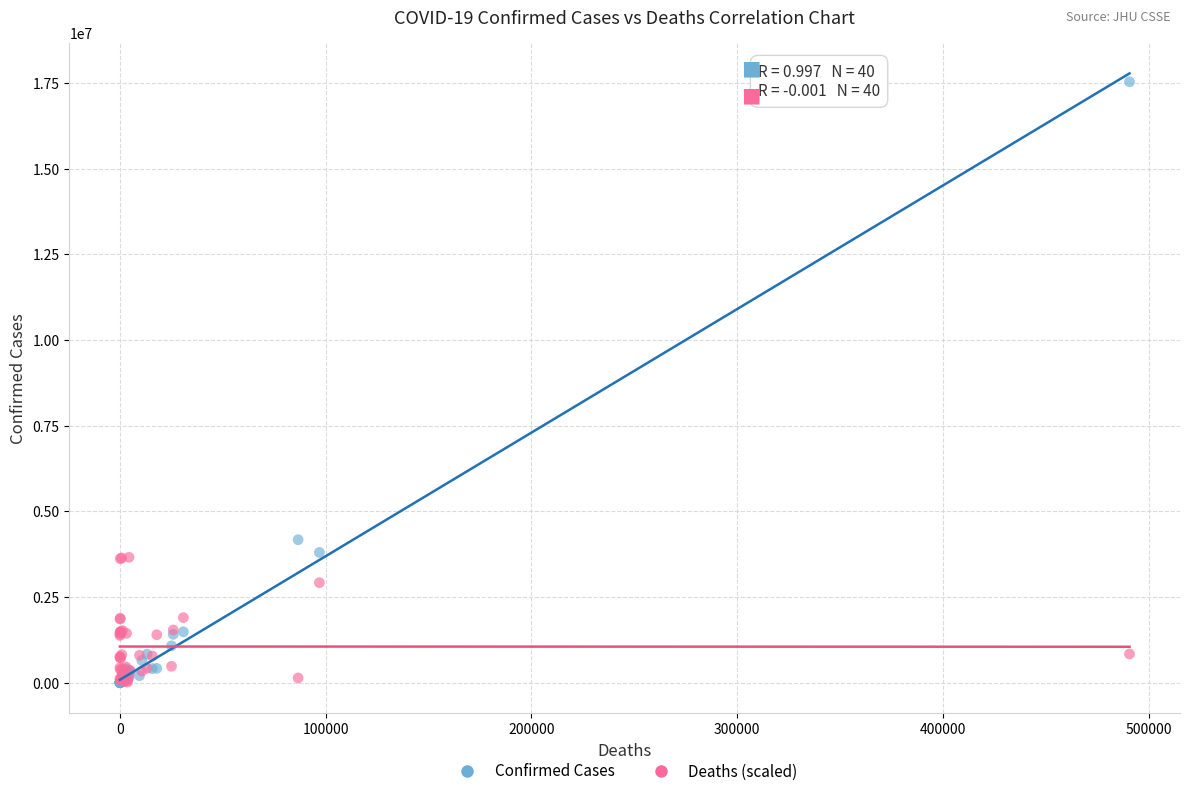

Across all series, what Y value is closest to 8766735?

4172742